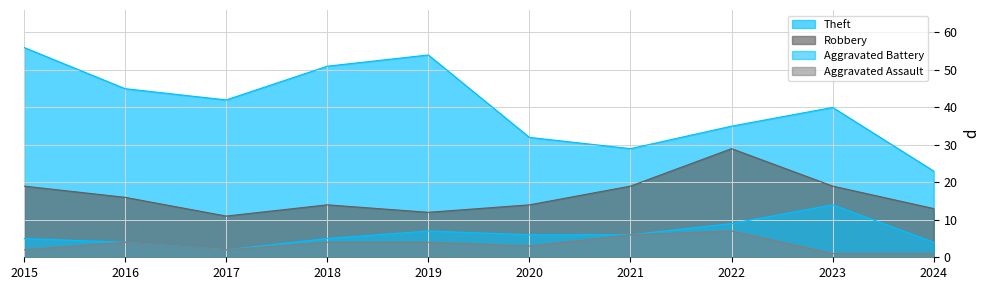

How many series are shown in this chart?

4